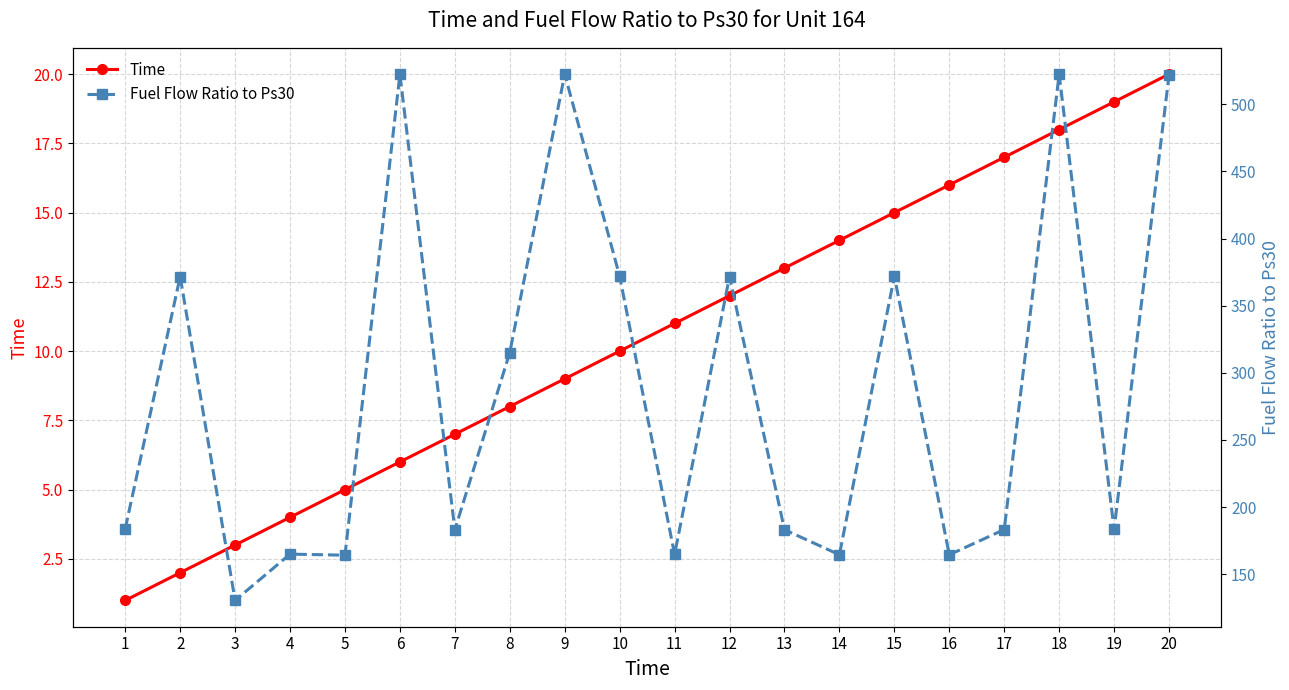

True or false: Fuel Flow Ratio to Ps30 and Time cross at least once.

False